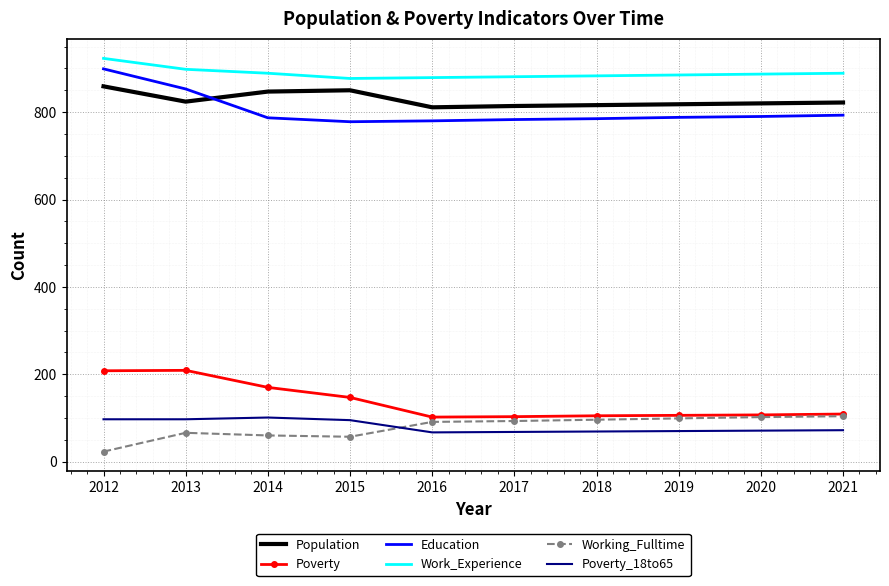

Which series changed the most between 2013 and 2016?

Poverty